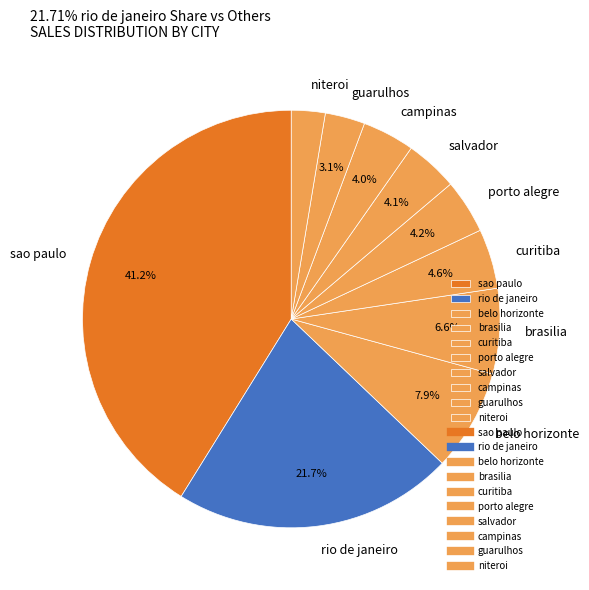

Count the number of slices in the pie.

10